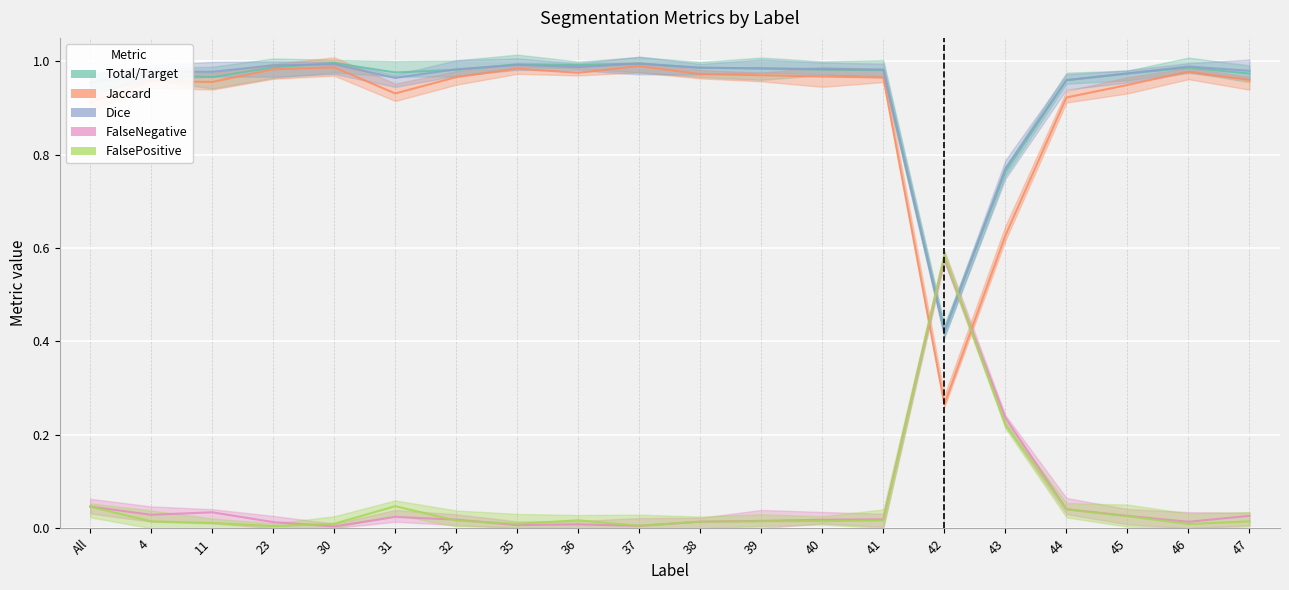

The value of FalsePositive at 42 is 0.6. True or false?

True